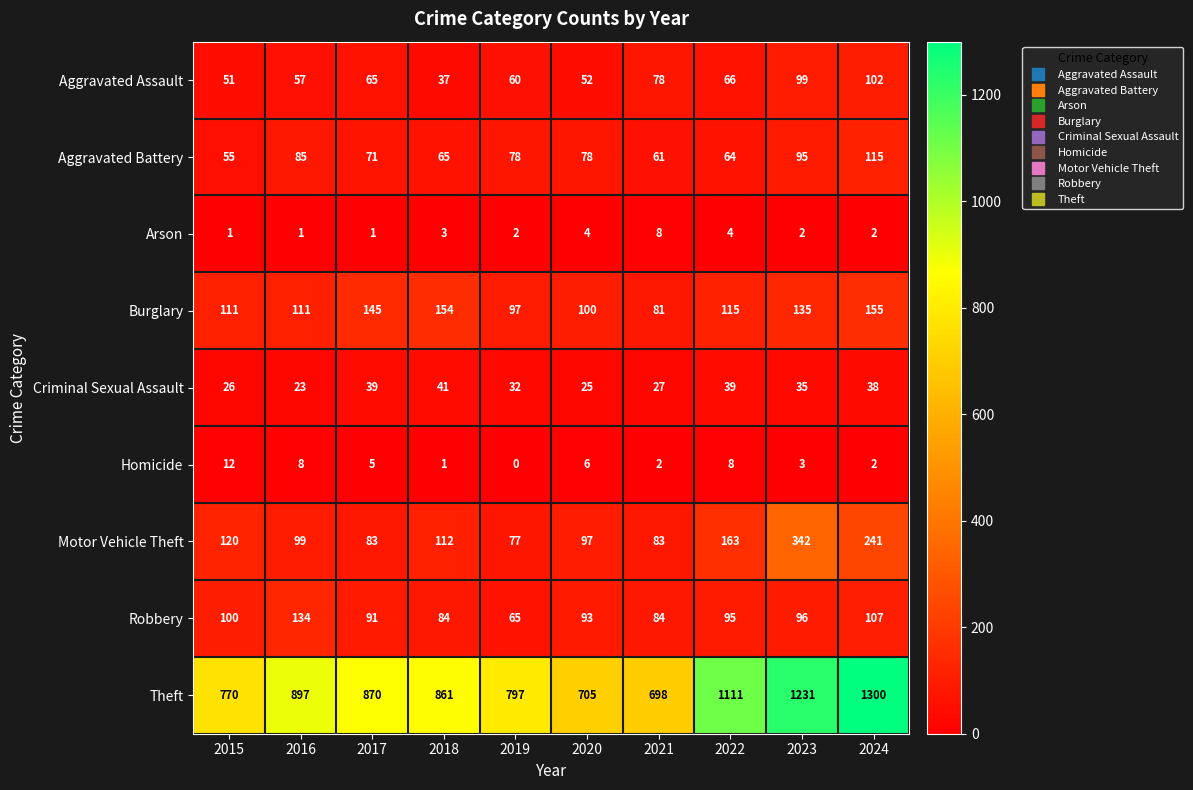

What is the maximum value for Theft?

1300